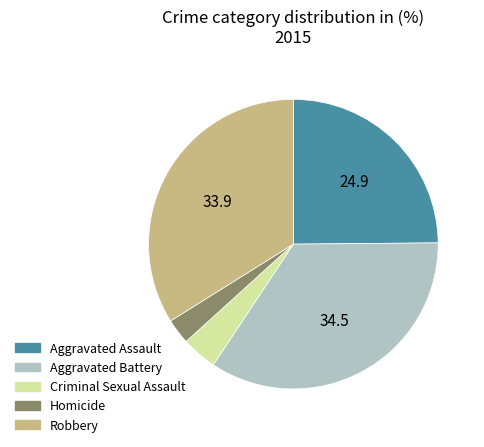

Between Criminal Sexual Assault and Robbery, which is larger?

Robbery